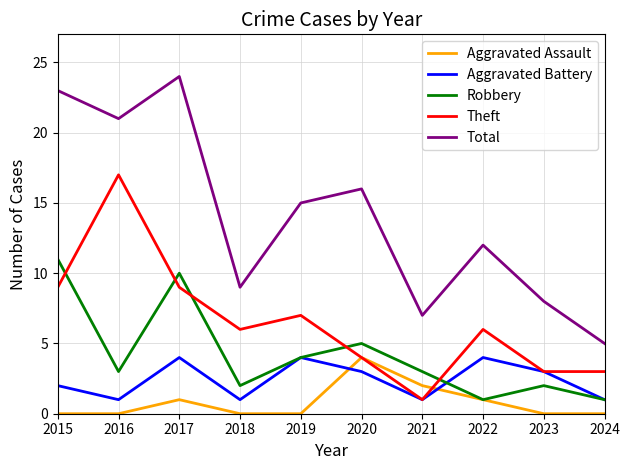

At how many categories does at least one series exceed 4?

10